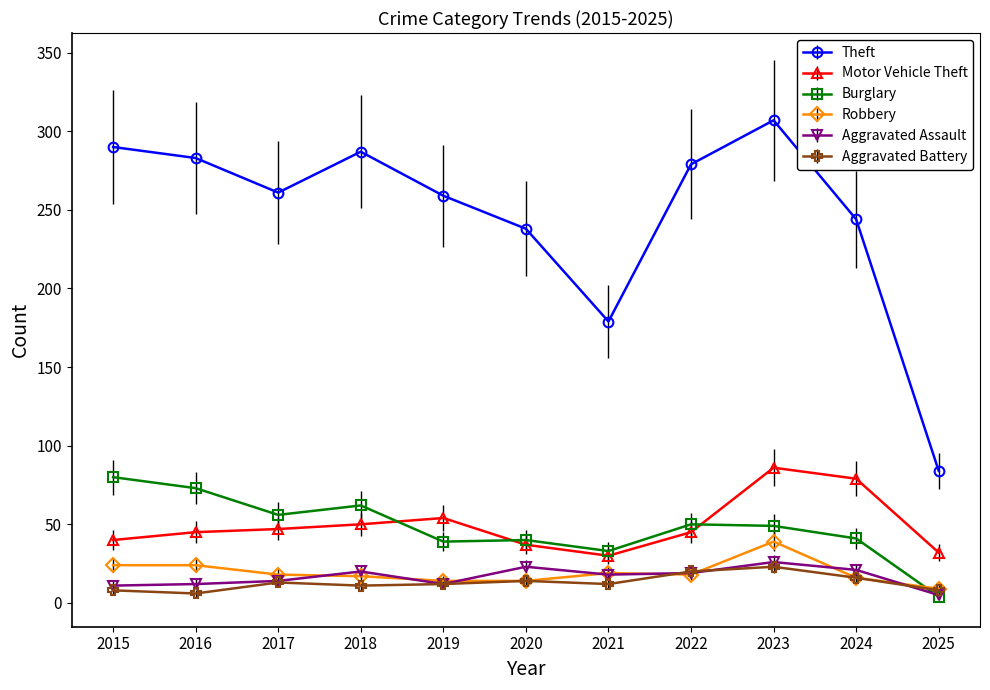

What is the total value across all series at 2015?

453